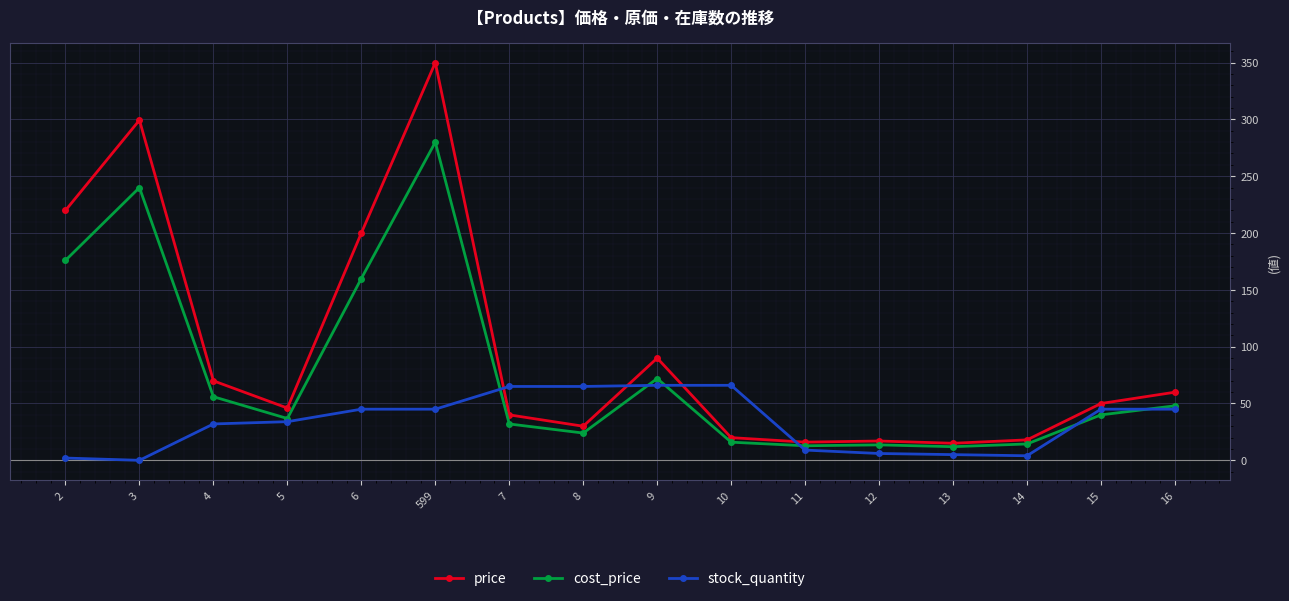

How many times do price and stock_quantity cross each other?

4